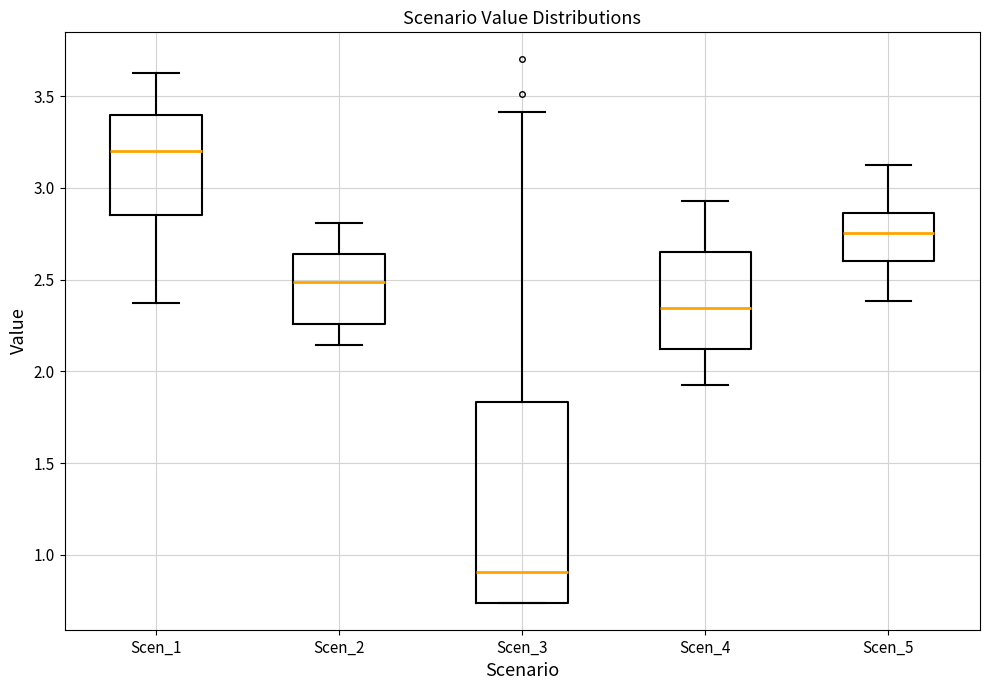

Which box is the tallest, from its lower edge to its upper edge?

Scen_3